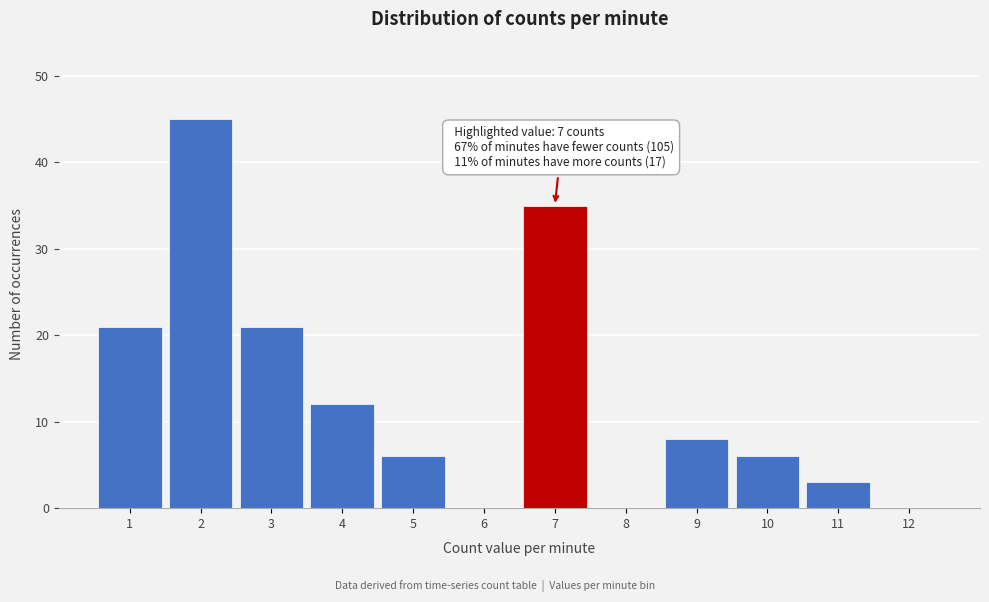

Which range on the x-axis has the tallest bar?

1.5 to 2.5